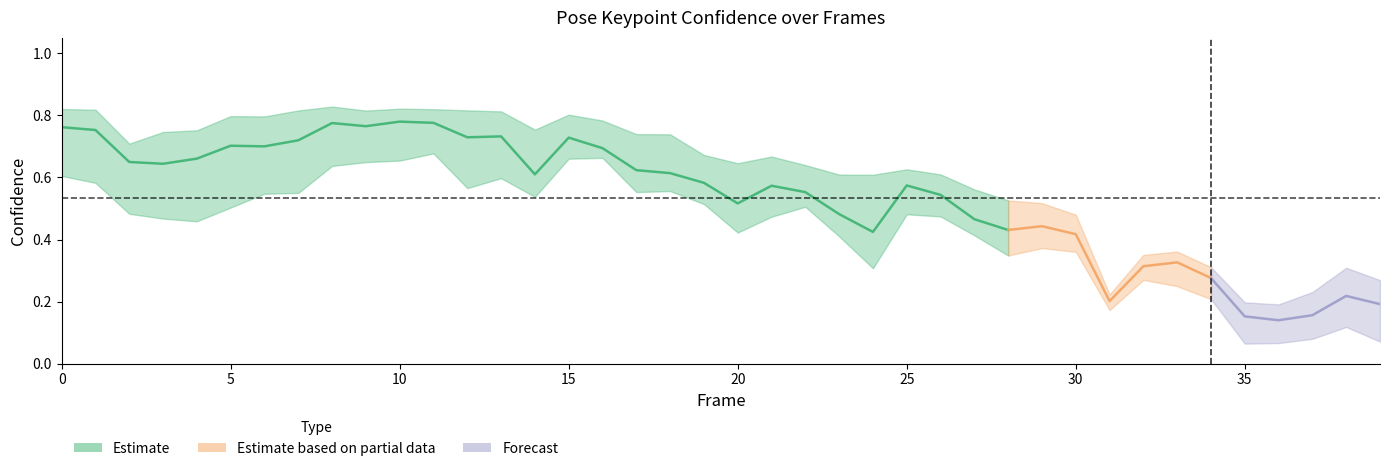

What is the minimum value shown in the chart?

0.1